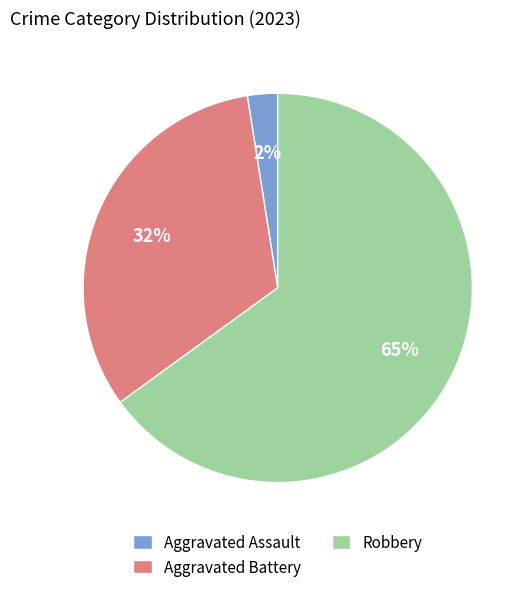

To the nearest percent, what portion does Aggravated Battery represent?

33%